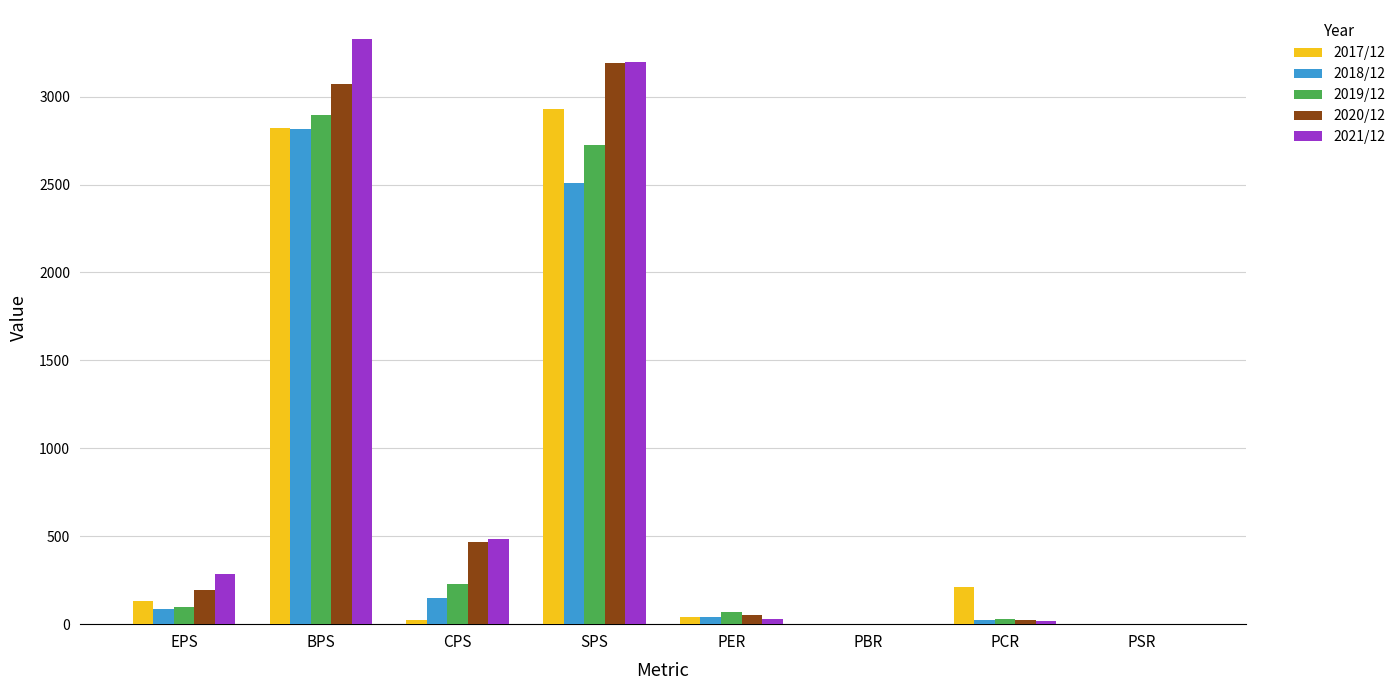

The value of 2020/12 at EPS is 194.0. True or false?

True